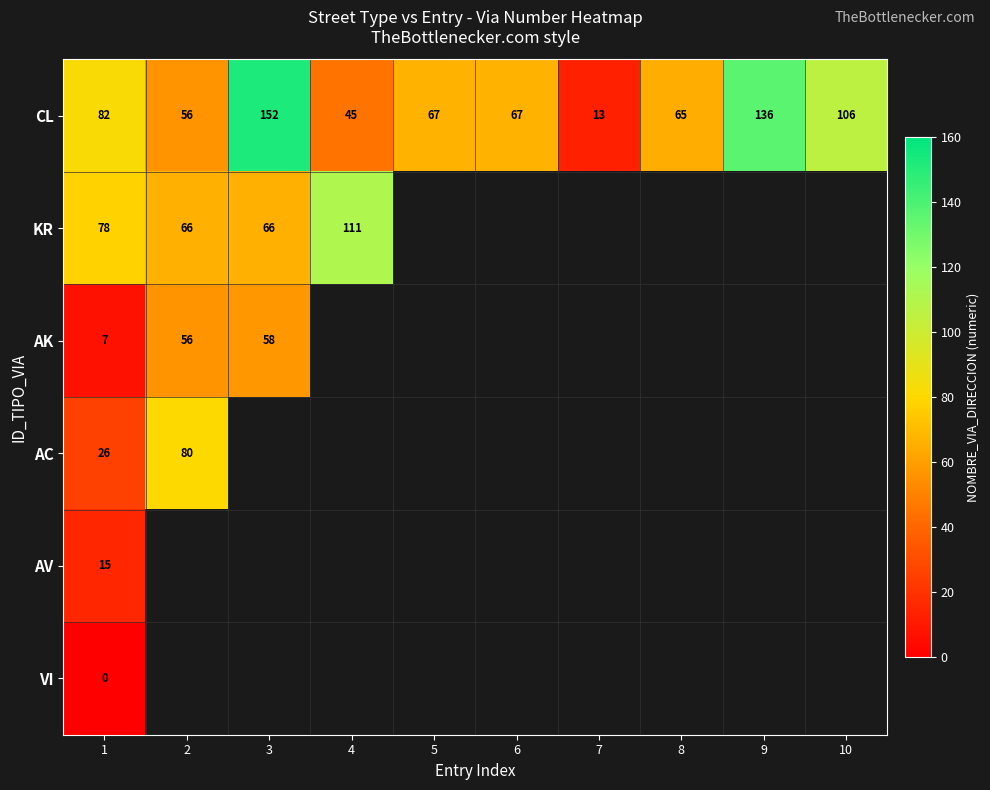

What is the difference between the maximum and minimum values in the CL series?

139